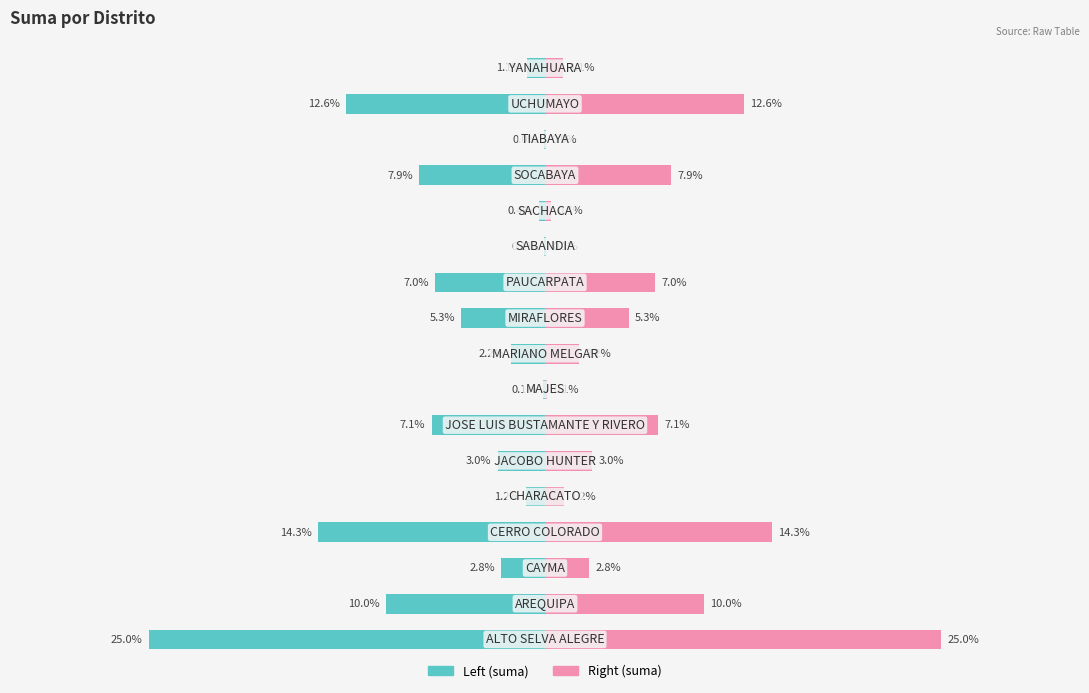

What is the difference between the suma (right) values at 8 and 13?

5.8